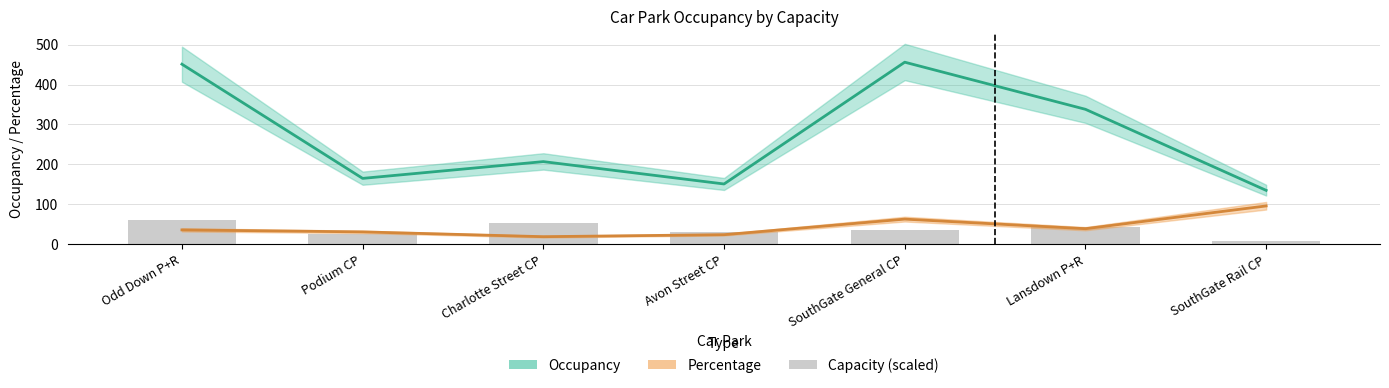

What is the smallest value displayed?

19